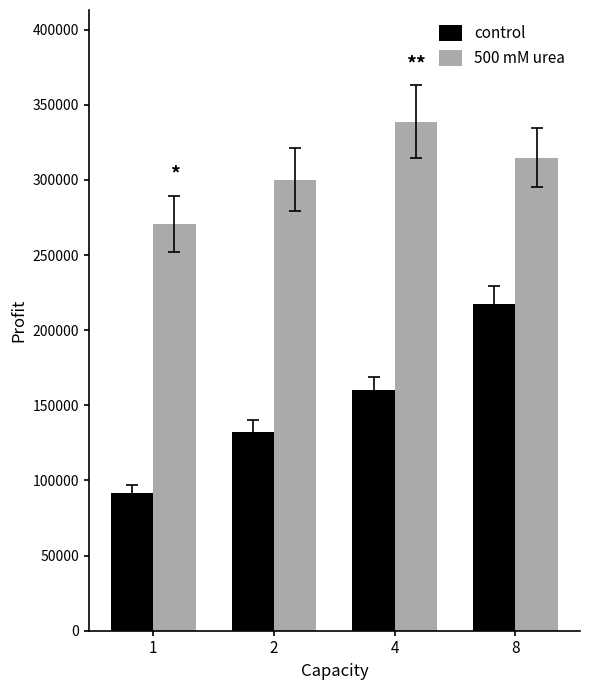

What is the value of the control bar at the 3rd from the left?

160087.1